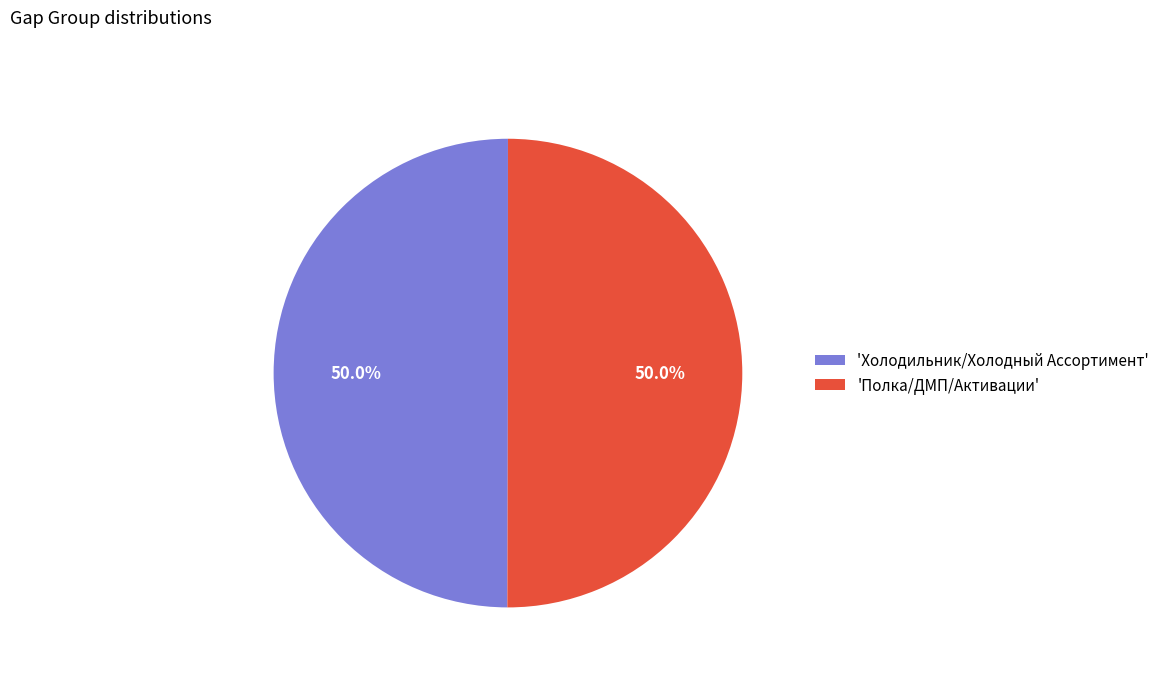

Combined, what portion of the pie is 'Полка/ДМП/Активации' and 'Холодильник/Холодный Ассортимент'?

100.0%